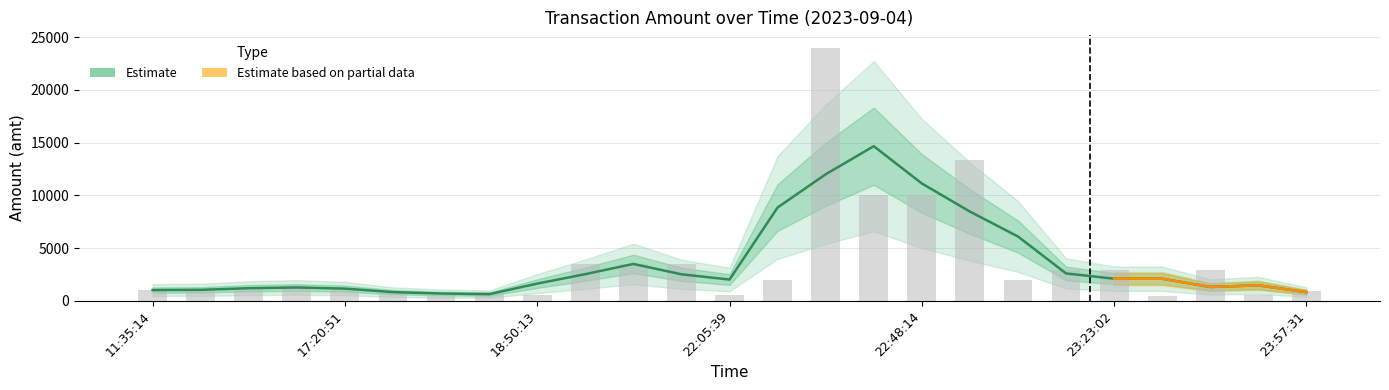

What is the difference between the maximum and second lowest values?

23500.0